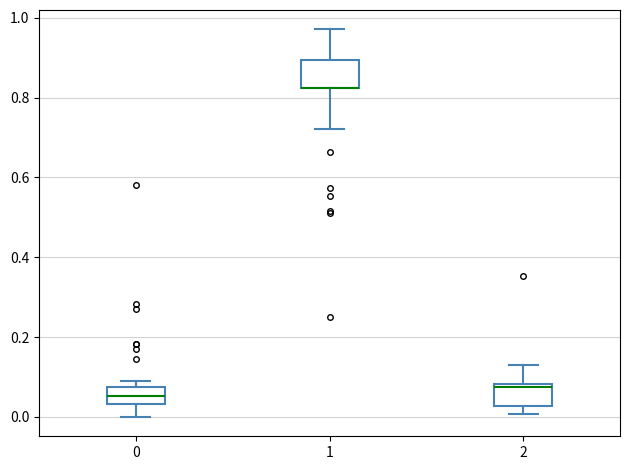

Reading left to right, read every box against the y-axis: the position of its median line, the range the box covers, and the ends of its whiskers. The values are not printed on the chart, so give them approximately, as read against the axis.

0: median 0.06, box 0.04 to 0.08, whiskers 0.00 to 0.10
1: median 0.82 (drawn on the box's lower edge), box 0.82 to 0.90, whiskers 0.72 to 0.98
2: median 0.08 (just below the box's upper edge), box 0.02 to 0.08, whiskers 0.00 to 0.12